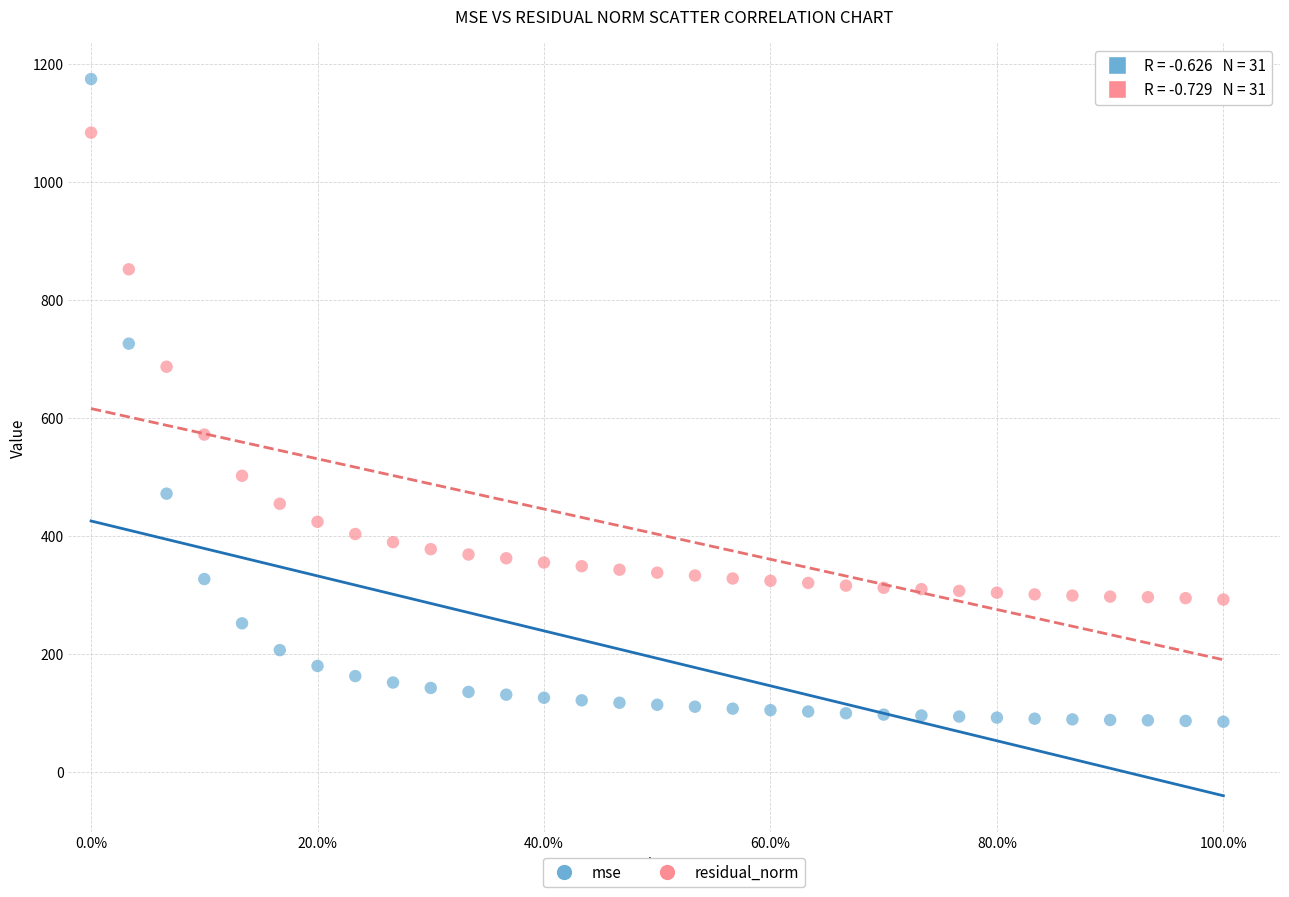

Which series has the largest Y range (max minus min)?

mse